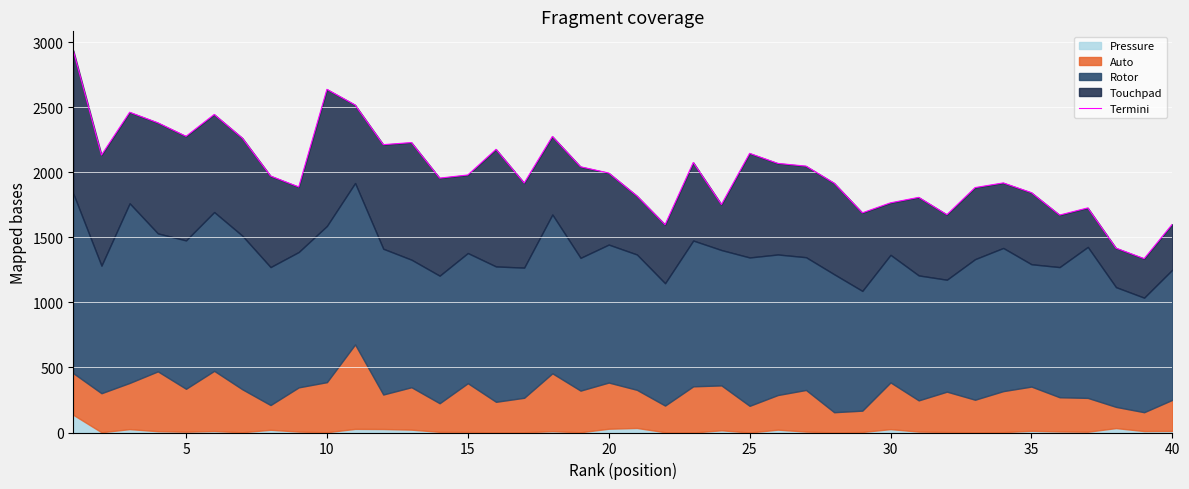

What is the maximum value shown in the chart?

2936